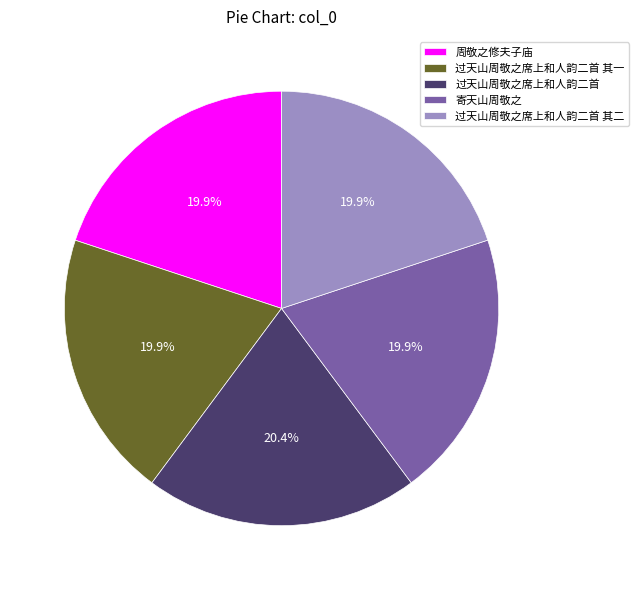

Does 过天山周敬之席上和人韵二首 其二 represent more than half of the total?

No